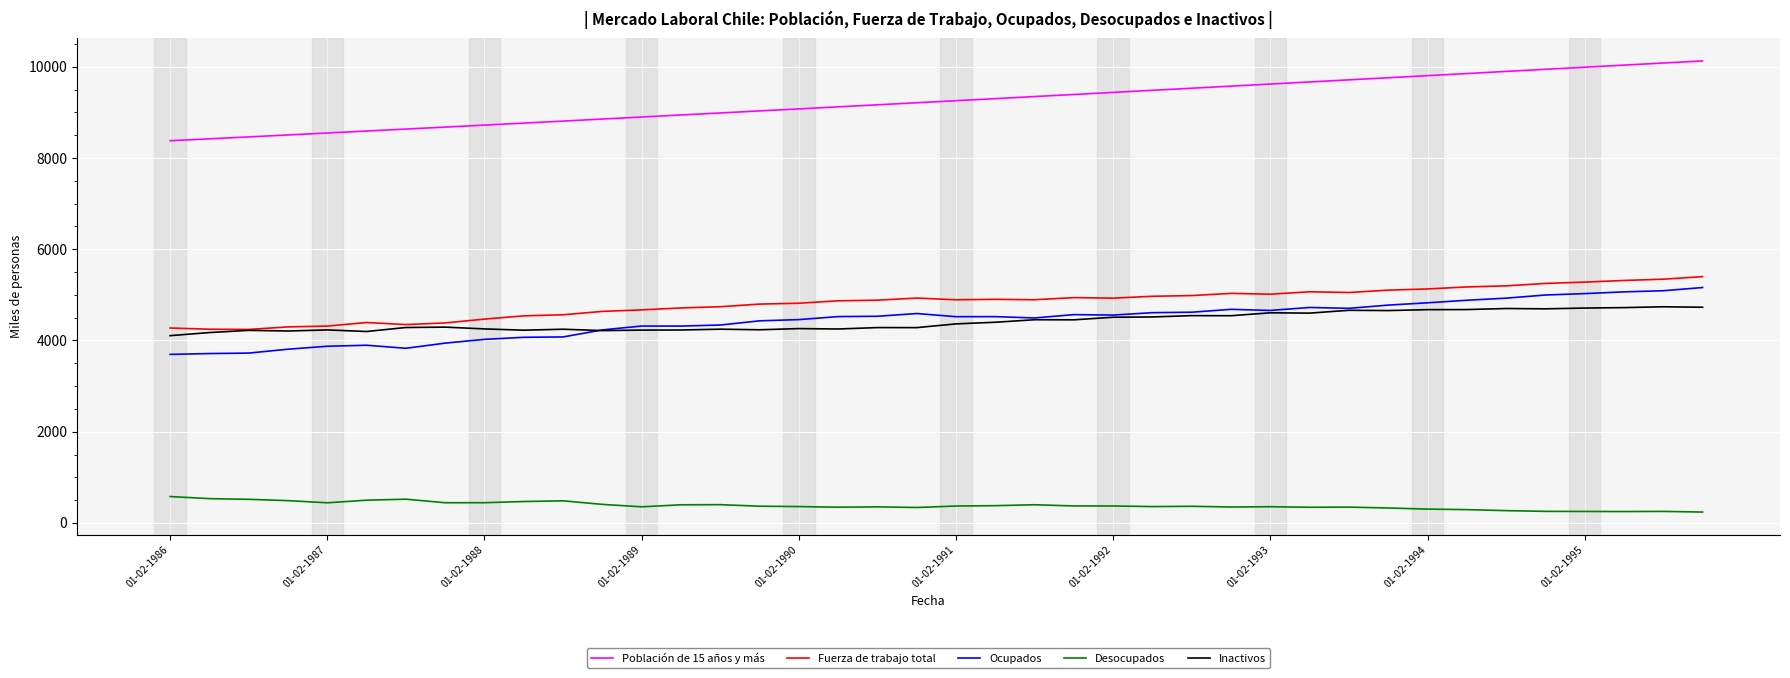

Which series has the widest spread of values?

Población de 15 años y más